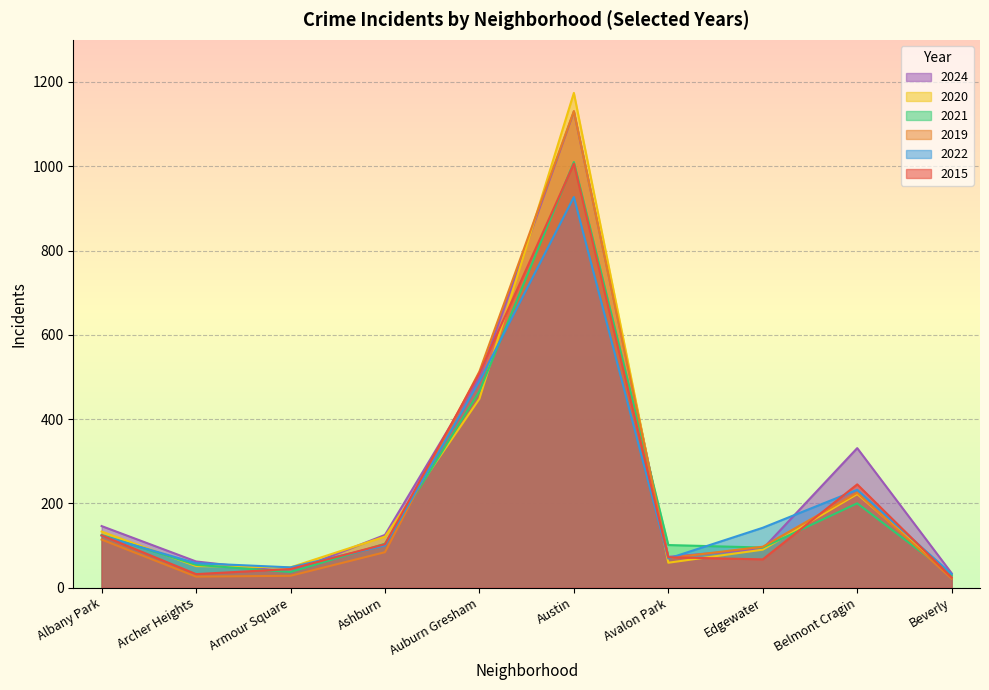

What value does the 2024 series have at Archer Heights, to the nearest 100?

100